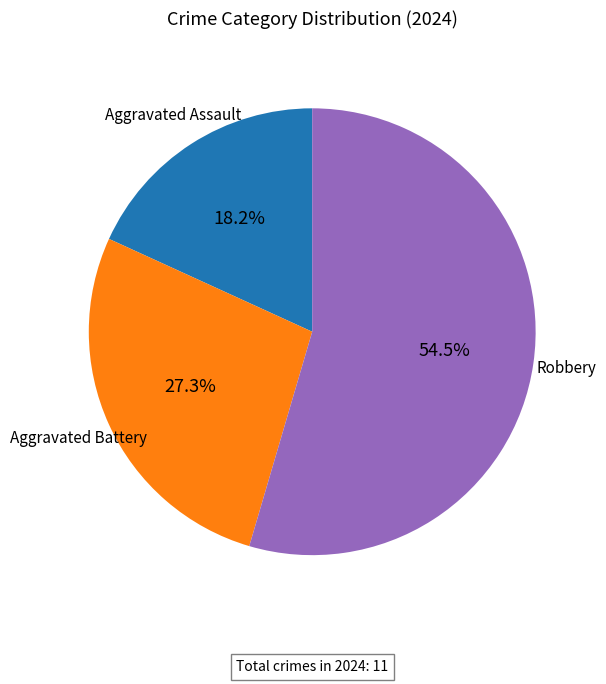

How many slices are in this pie chart?

3